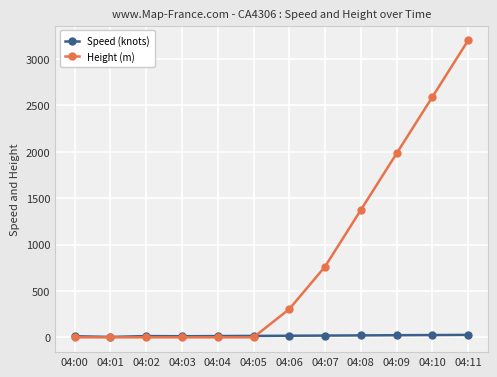

What is the maximum value shown in the chart?

3200.0